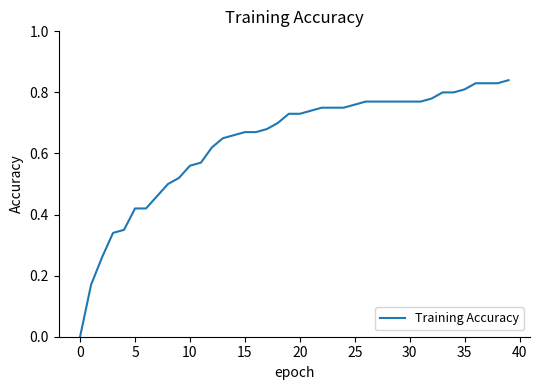

The chart shows a value of 0.2 at 30. True or false?

False